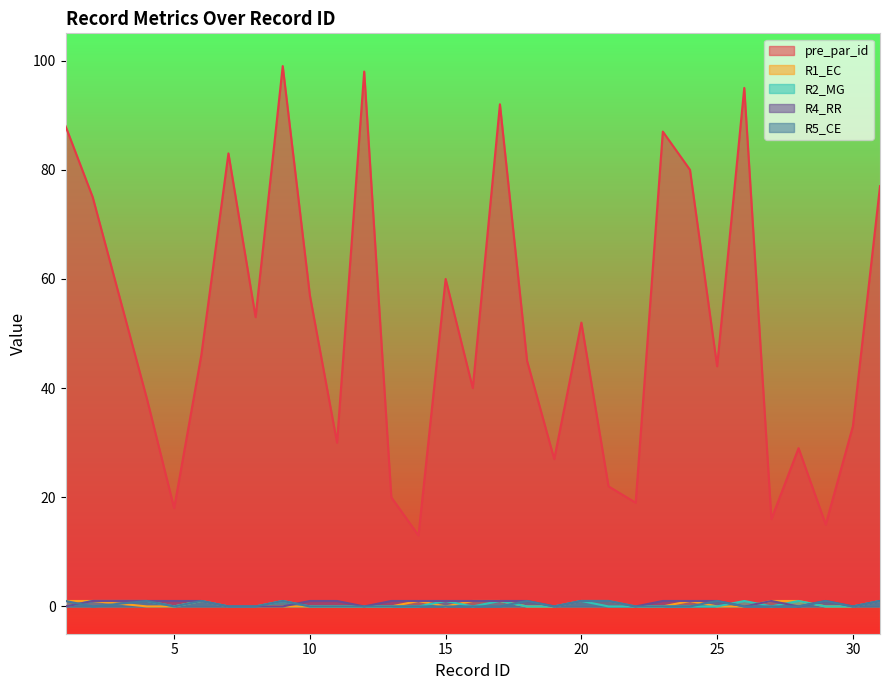

At how many categories does at least one series exceed 29?

21